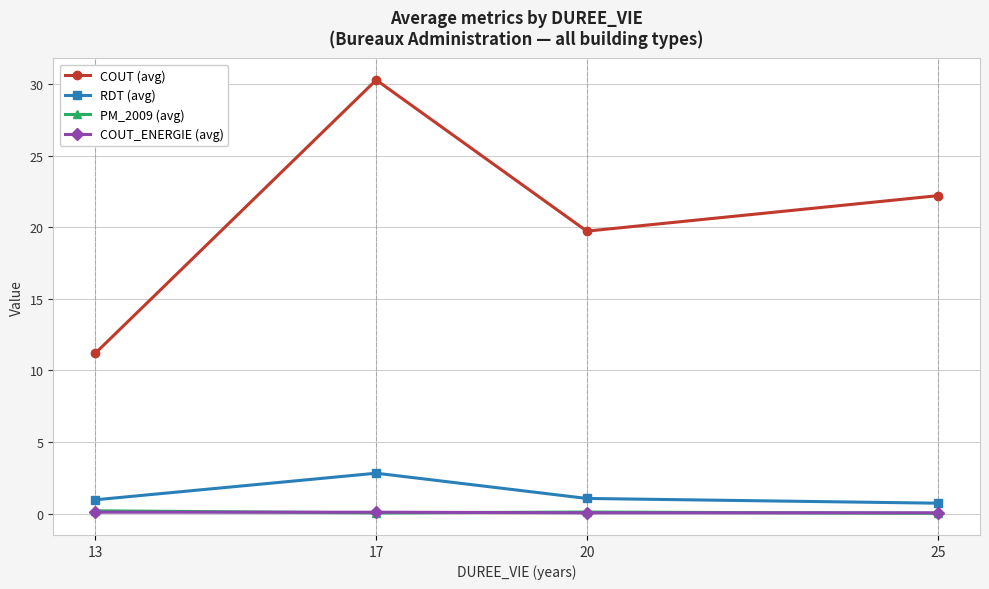

What is the maximum value shown in the chart?

30.3